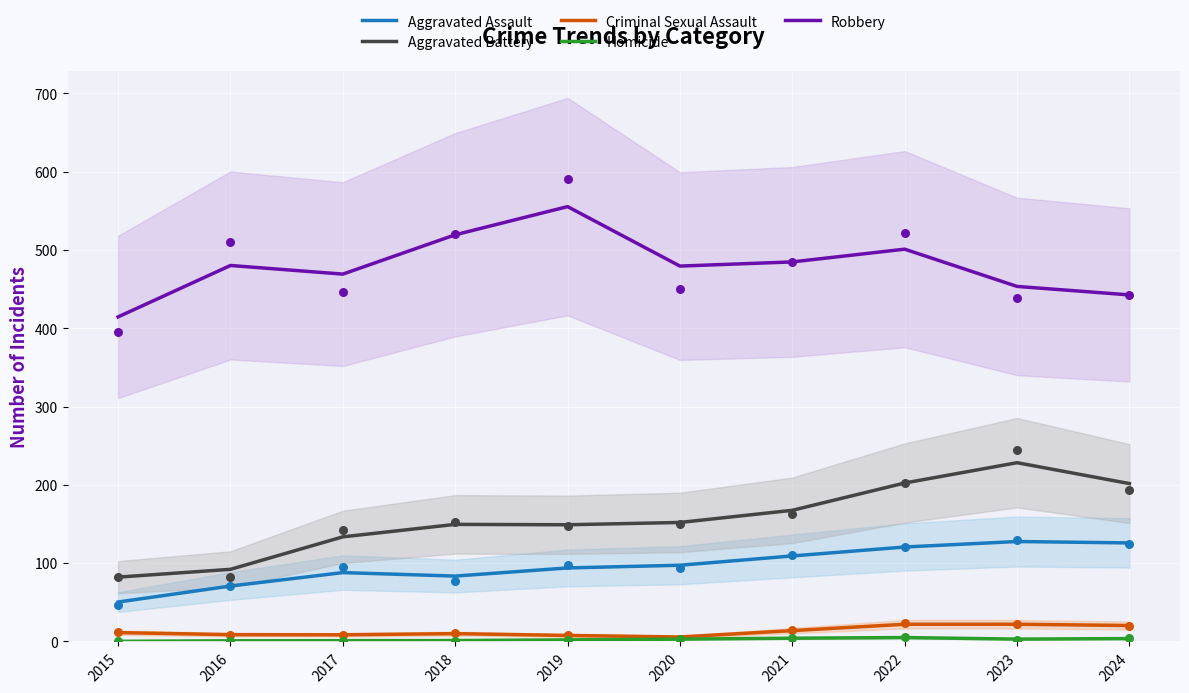

Which series has the largest Y range (max minus min)?

Aggravated Battery